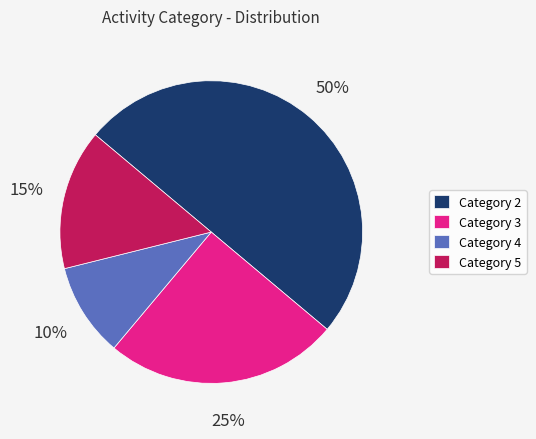

Which category has the smallest portion of the pie?

Category 4